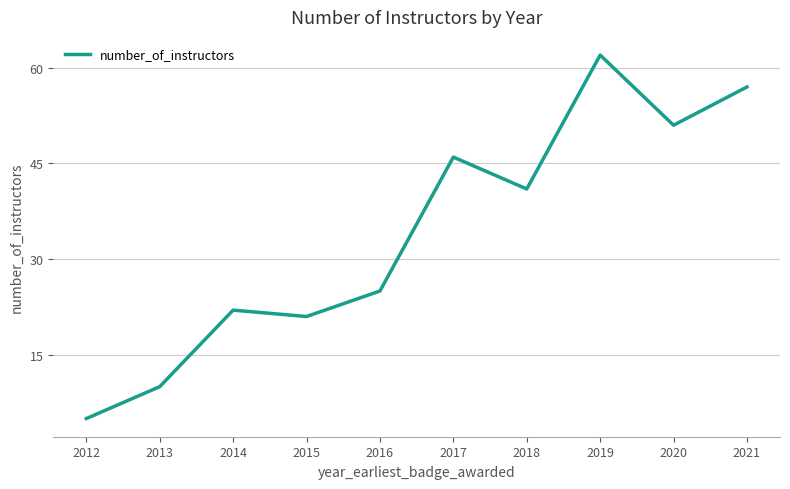

Reading right to left, what are all the values shown in this chart?

2021=57	2020=51	2019=62	2018=41	2017=46	2016=25	2015=21	2014=22	2013=10	2012=5